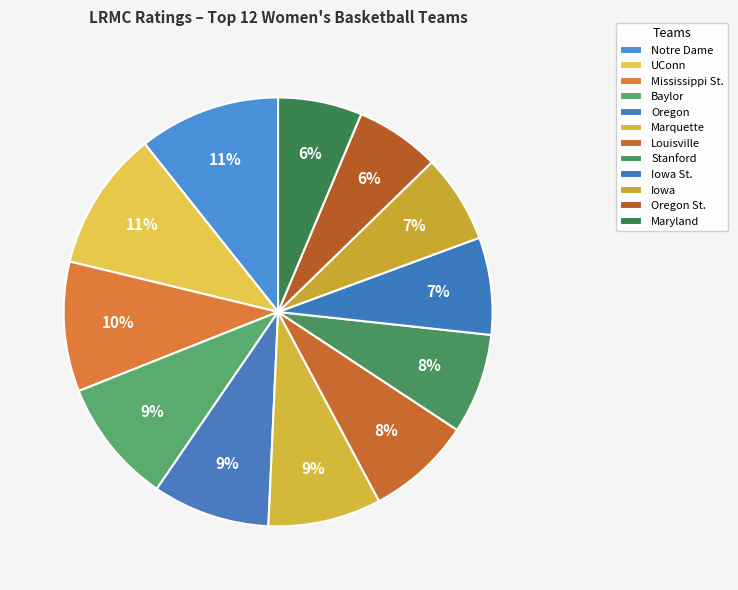

The Maryland slice represents 1% of the pie. True or false?

False